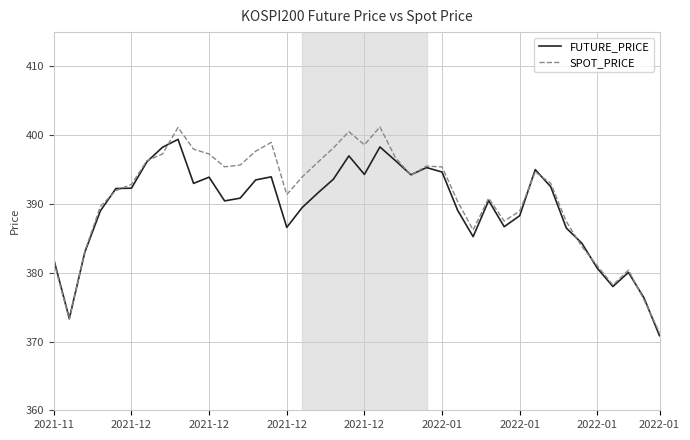

What is the average value of the FUTURE_PRICE series?

389.4